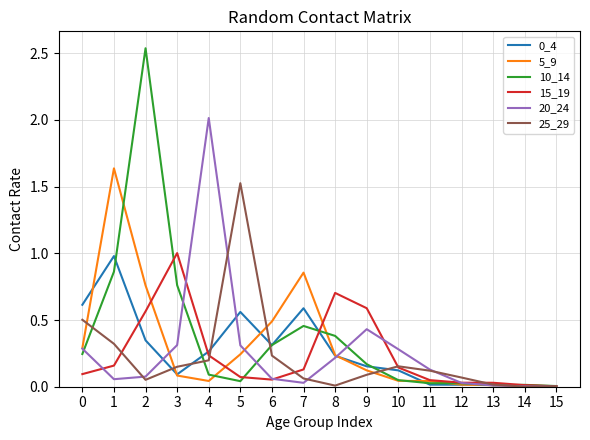

Which series changed the most between 3 and 8?

10_14